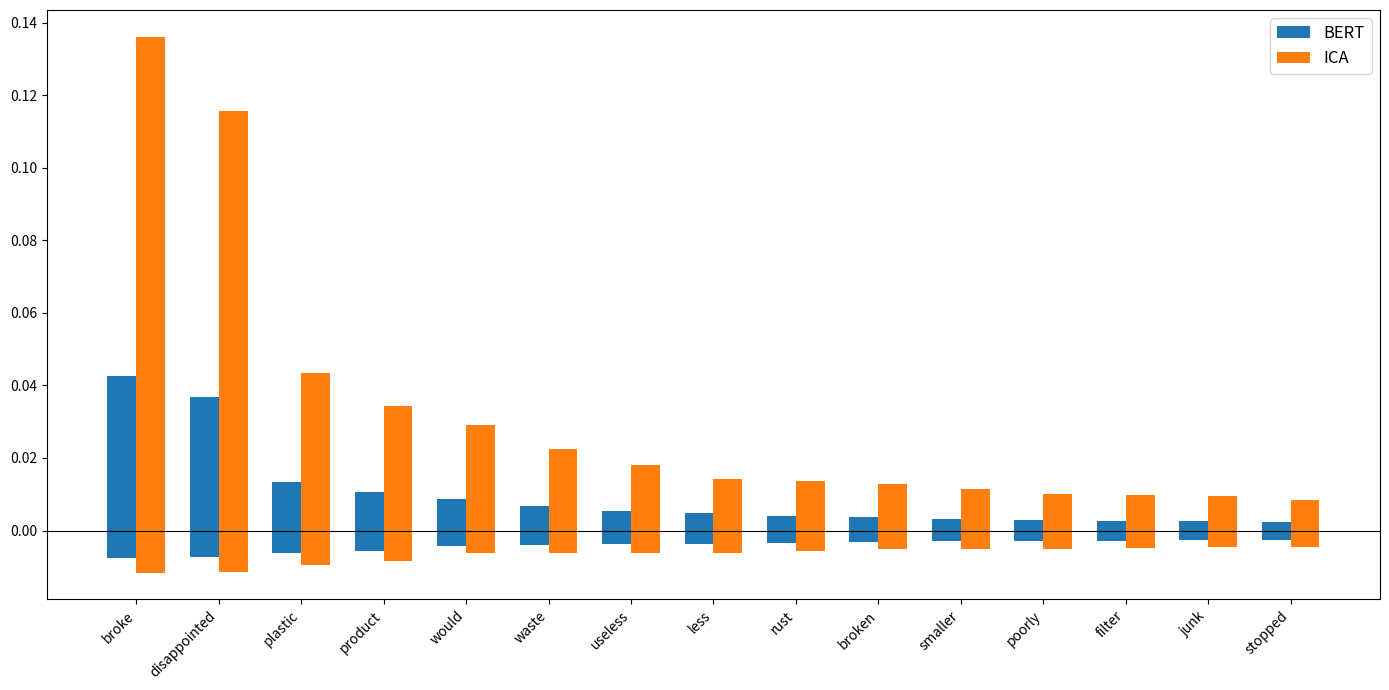

What are all the series names shown in the legend?

BERT, ICA